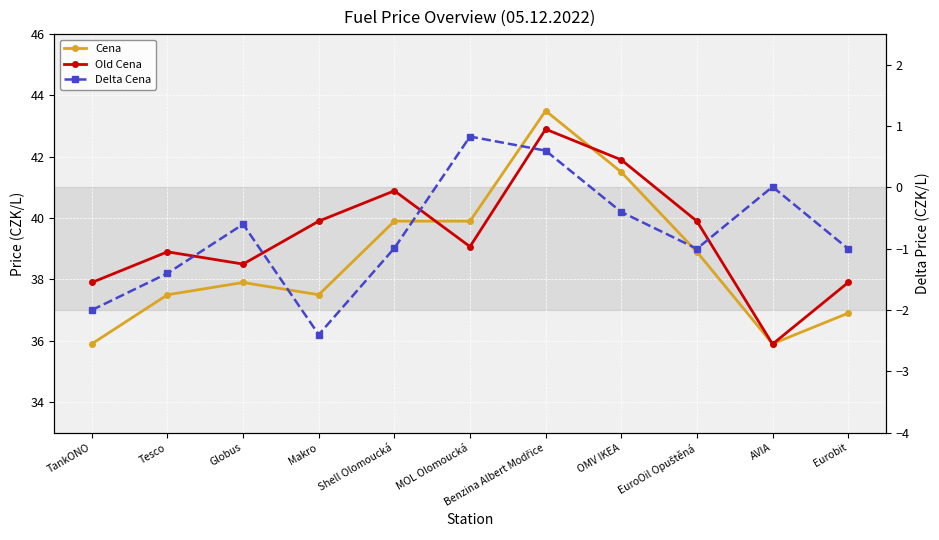

At which category does Cena reach its first local valley?

Makro